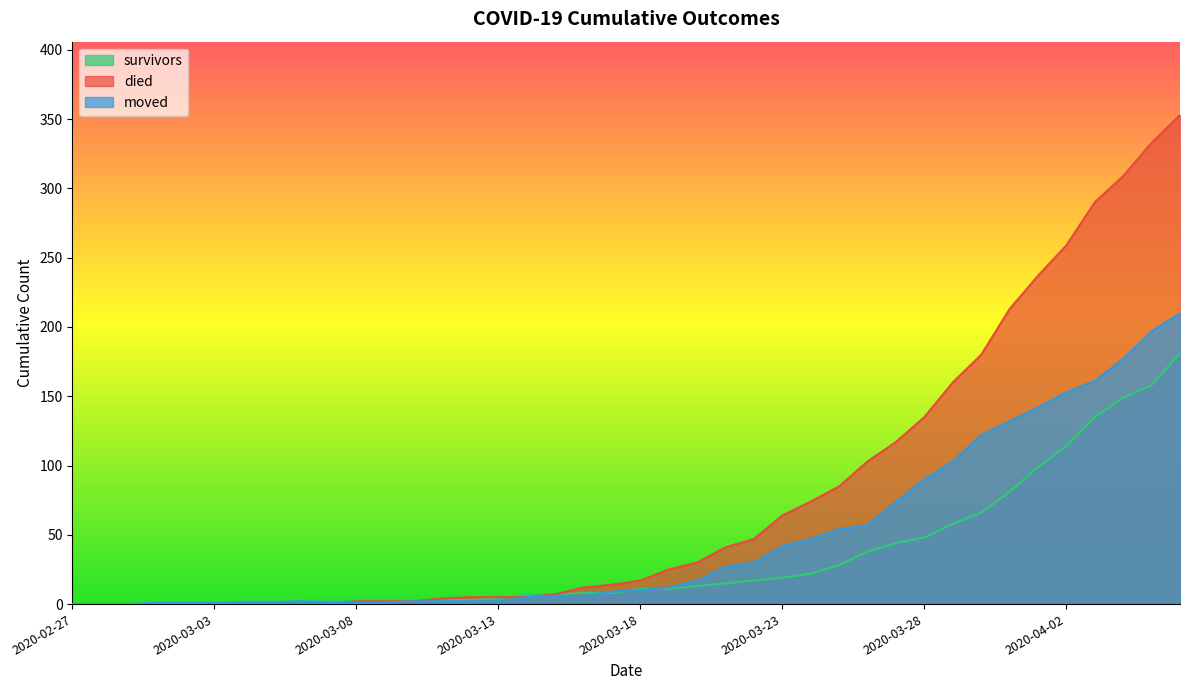

True or false: survivors and moved cross at least once.

True